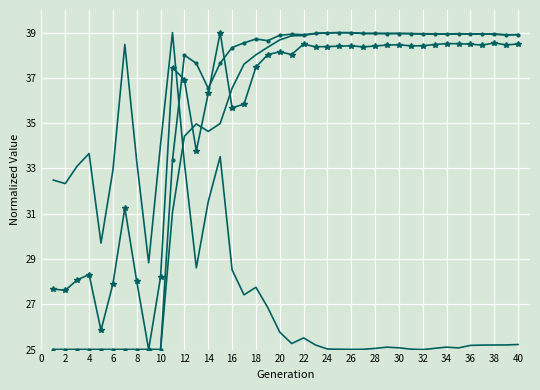

Is it true that size equals 26.7 at 28?

False